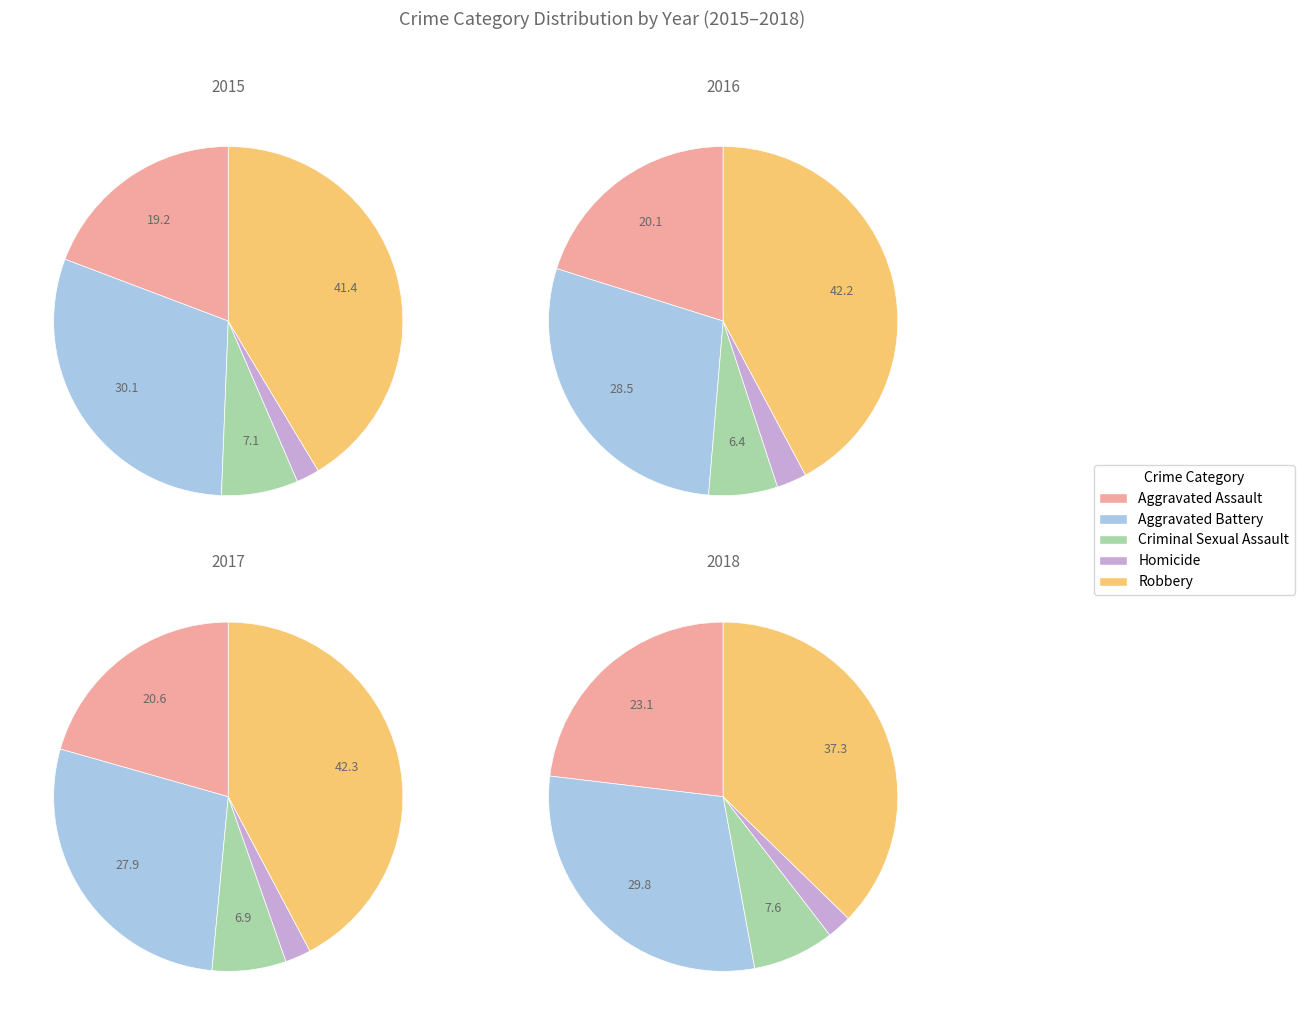

How many slices are in this pie chart?

5